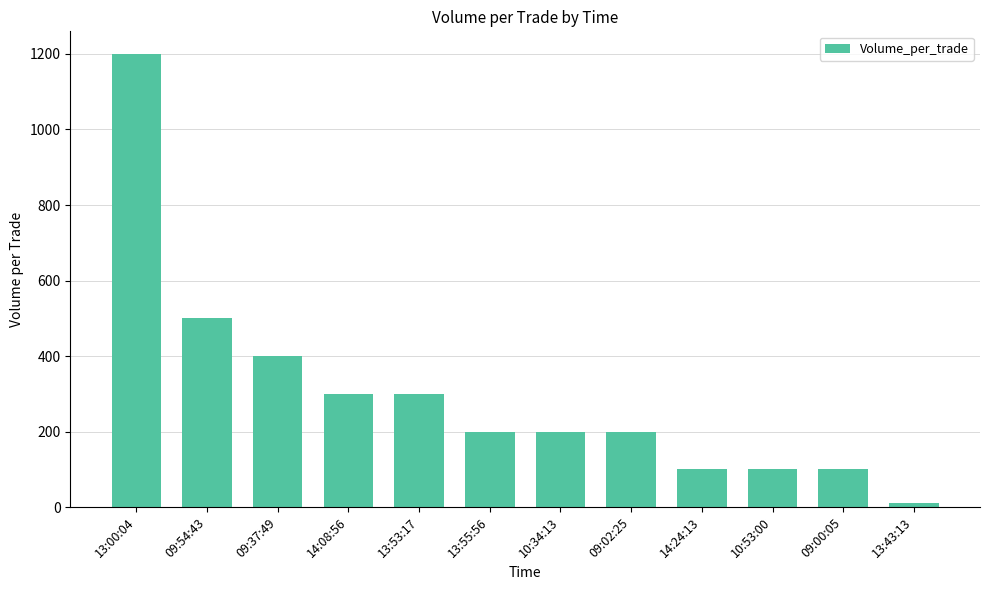

What is the maximum value shown in the chart?

1200